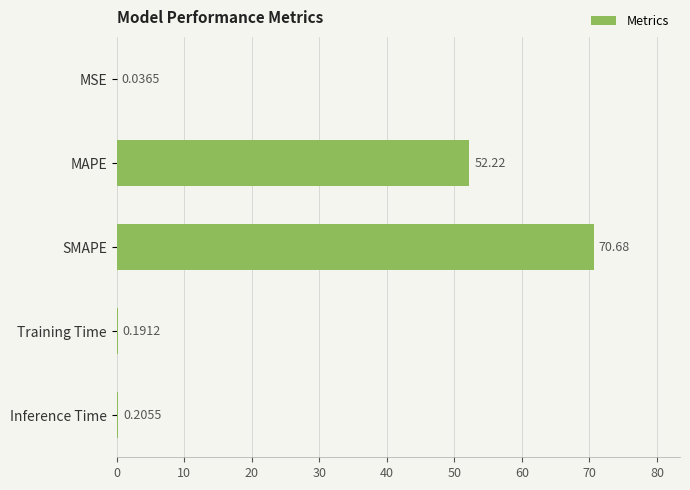

Where is the data nearest to the value 35?

MAPE